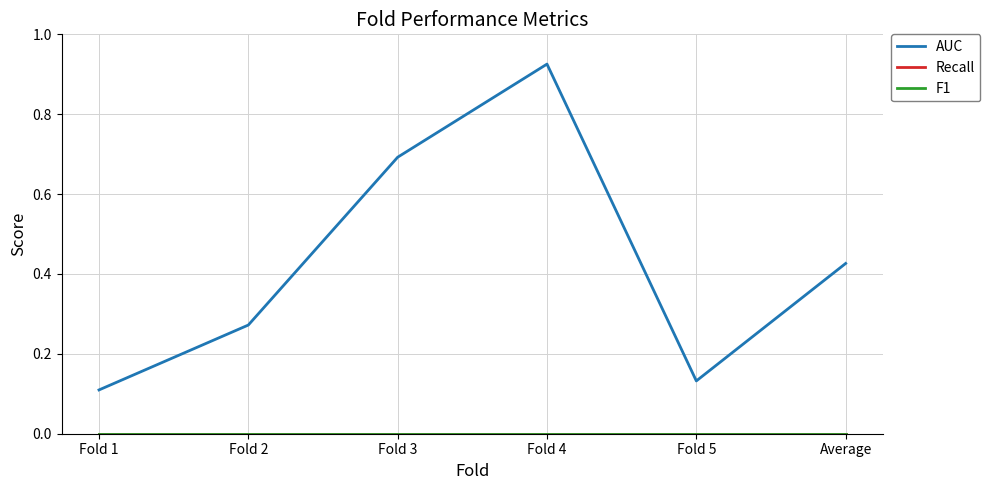

Does the chart have visible grid lines?

Yes